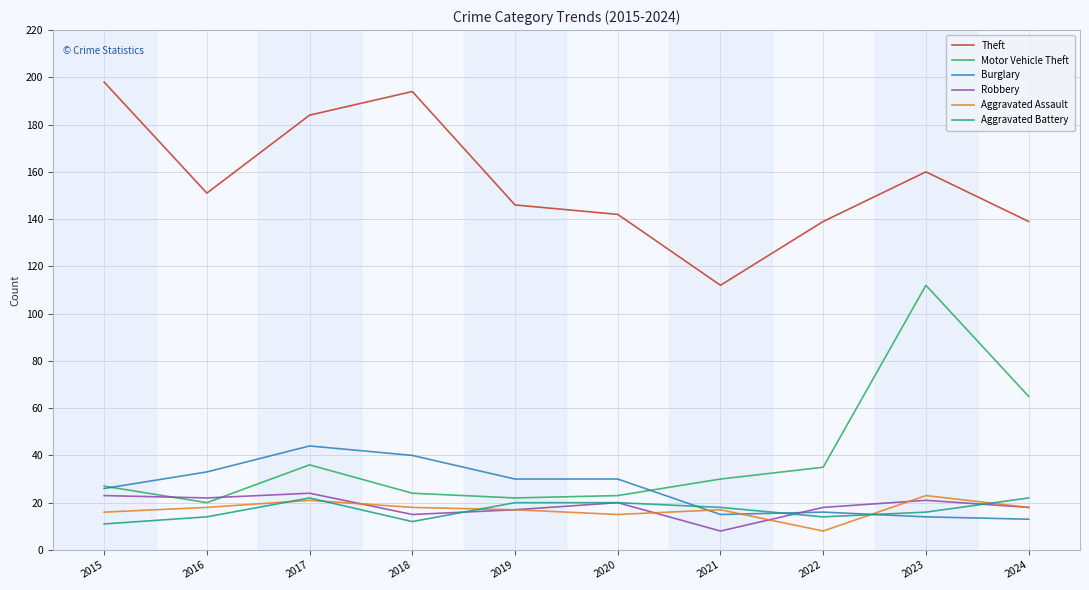

What is the minimum value for Burglary?

13